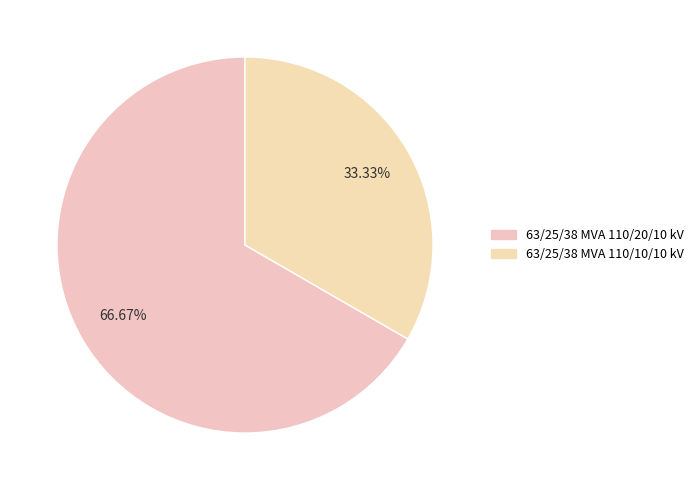

Is it true that 63/25/38 MVA 110/20/10 kV is 67% of the pie?

True